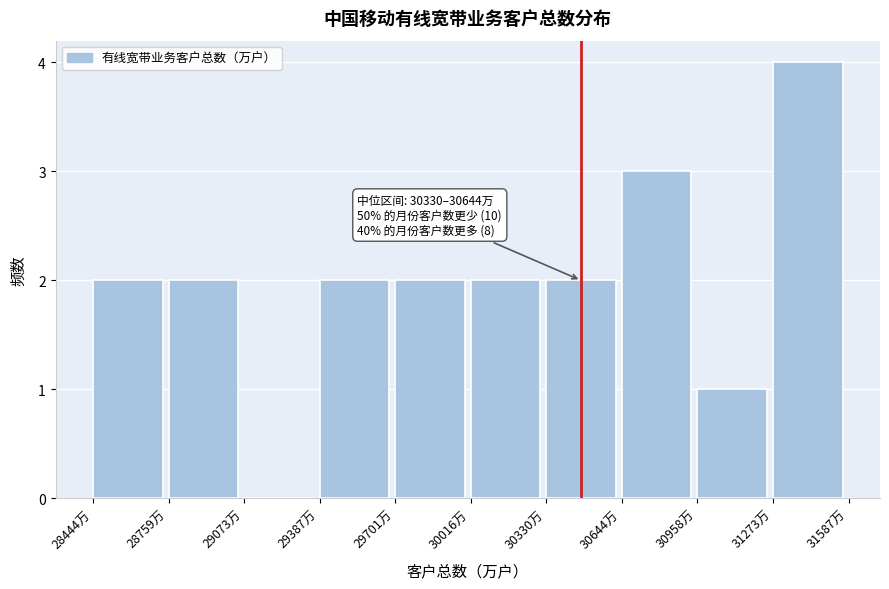

Over which range of the x-axis is the bar tallest?

31250 to 31600